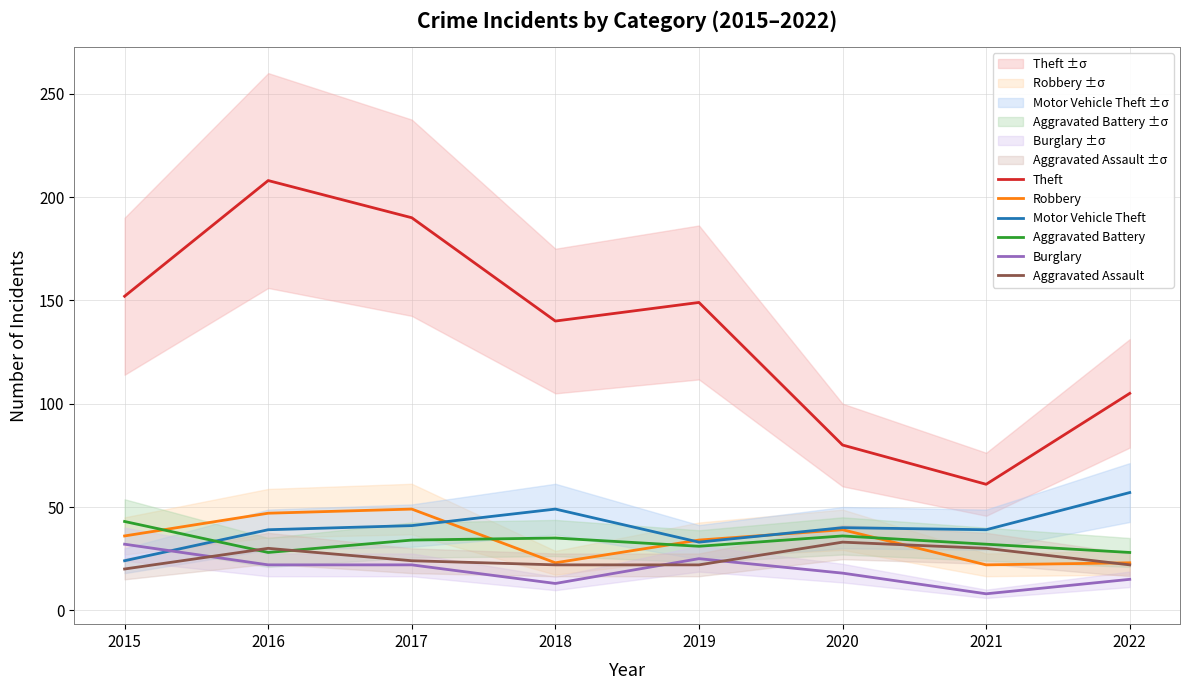

How many series are shown in this chart?

6